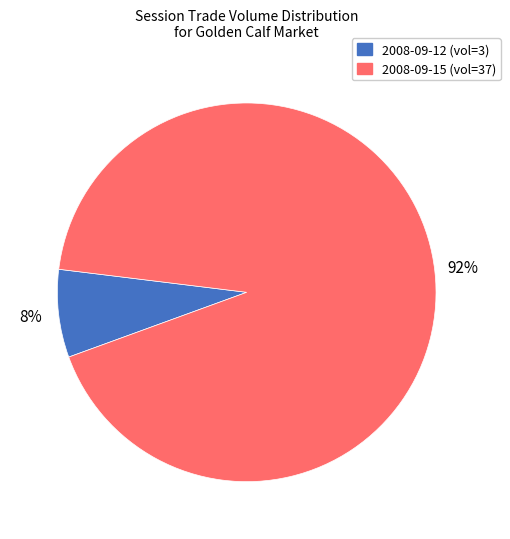

To the nearest percent, what percentage of the pie is 2008-09-12?

8%